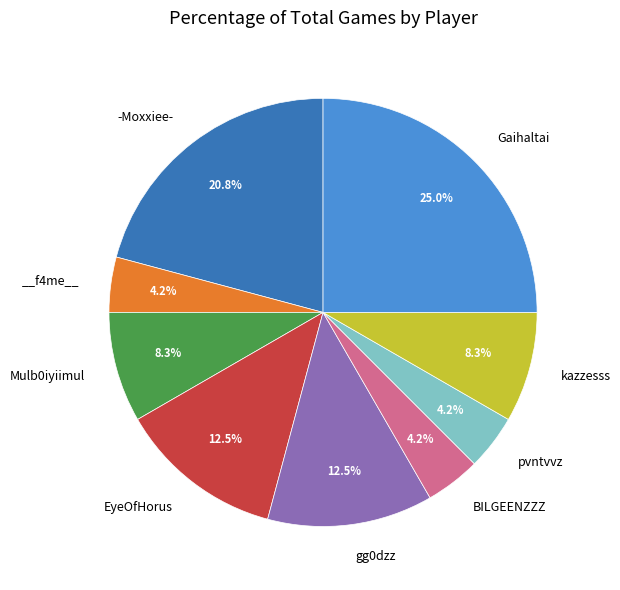

To the nearest percent, what is the difference between the largest and smallest slice percentages?

21%